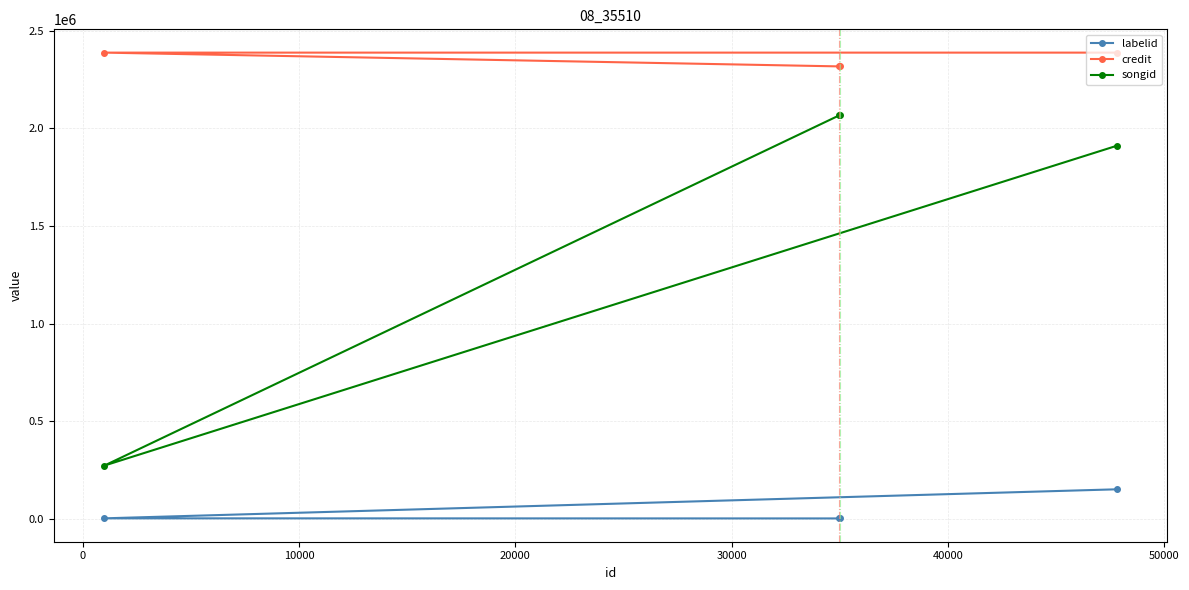

What is the minimum value shown in the chart?

1320